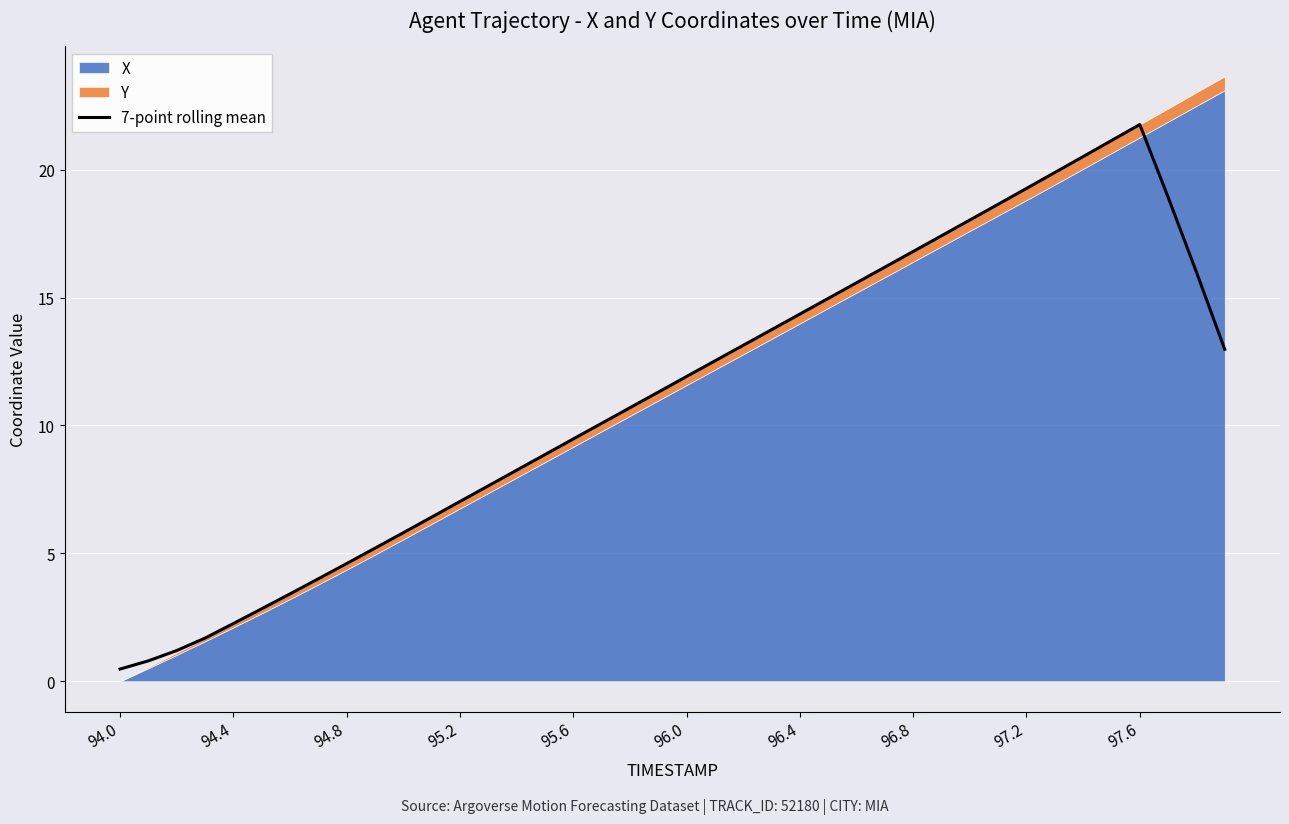

What is the ratio of the value at 11 to the value at 10?

1.1